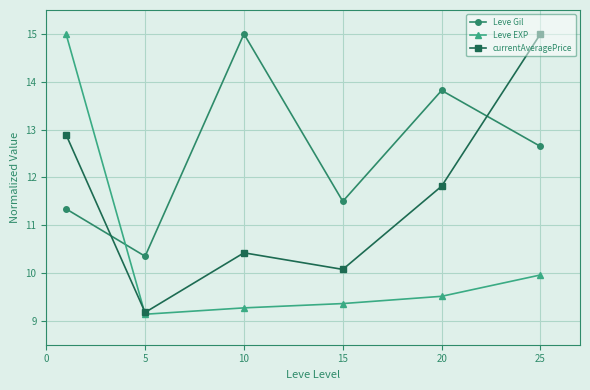

What is the value of the Leve EXP point at the 4th from the left?

9.4